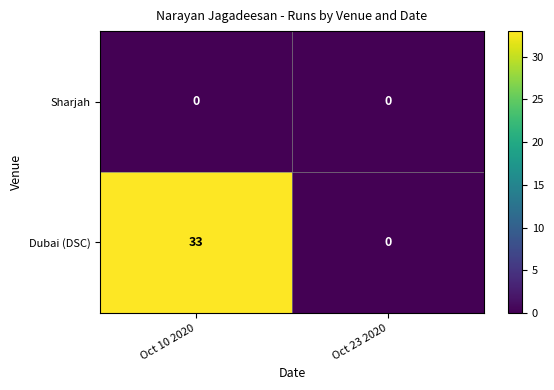

Which series has the largest total across all categories?

Dubai (DSC)